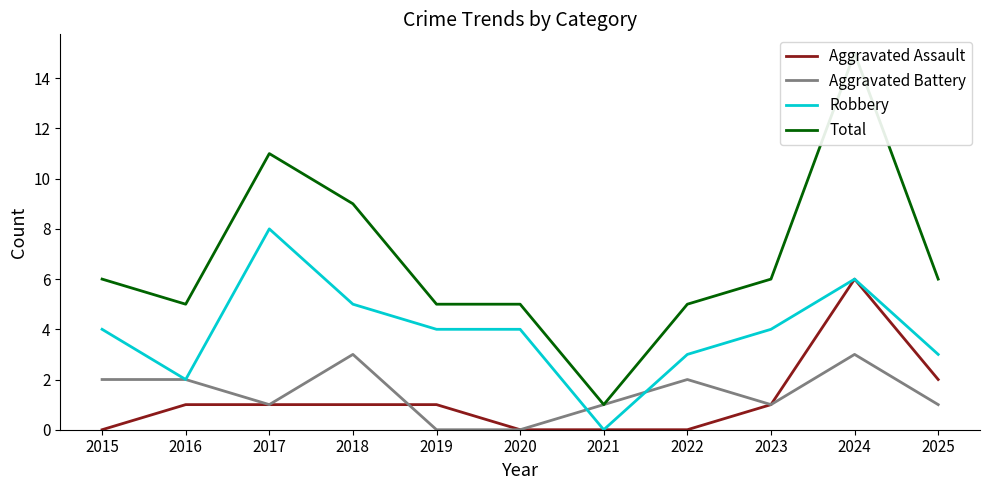

What are all the series names shown in the legend?

Aggravated Assault, Aggravated Battery, Robbery, Total